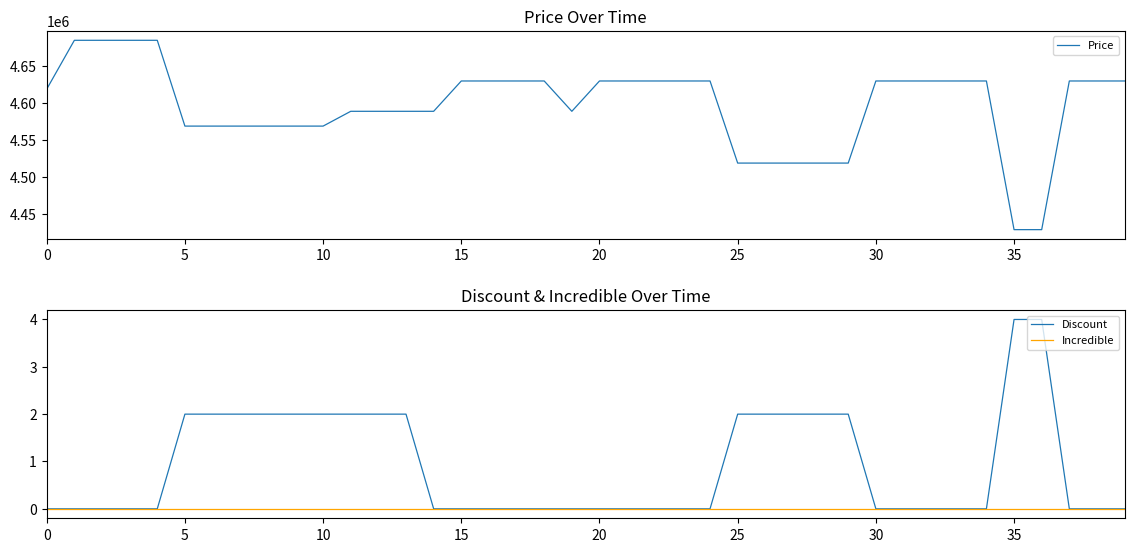

True or false: Discount has more than 0 interior local peaks.

False